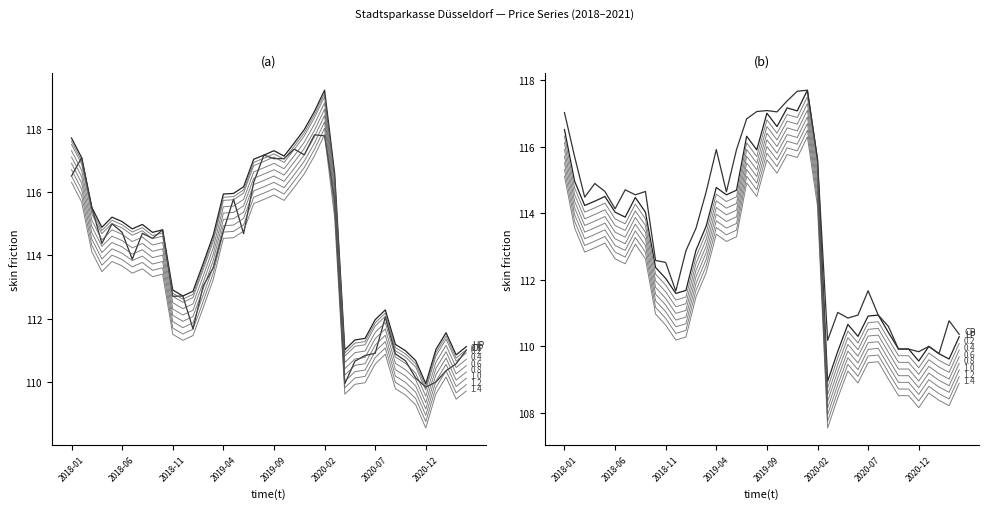

List the series in order of their overall mean, highest first.

Highest Price, Opening Price, Closing Price, Lowest Price